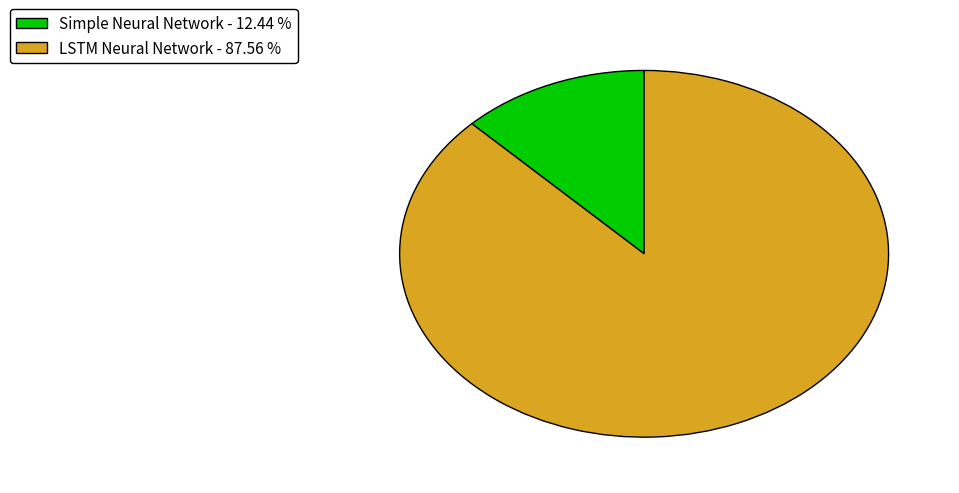

Rank the categories by value from lowest to highest.

Simple Neural Network, LSTM Neural Network